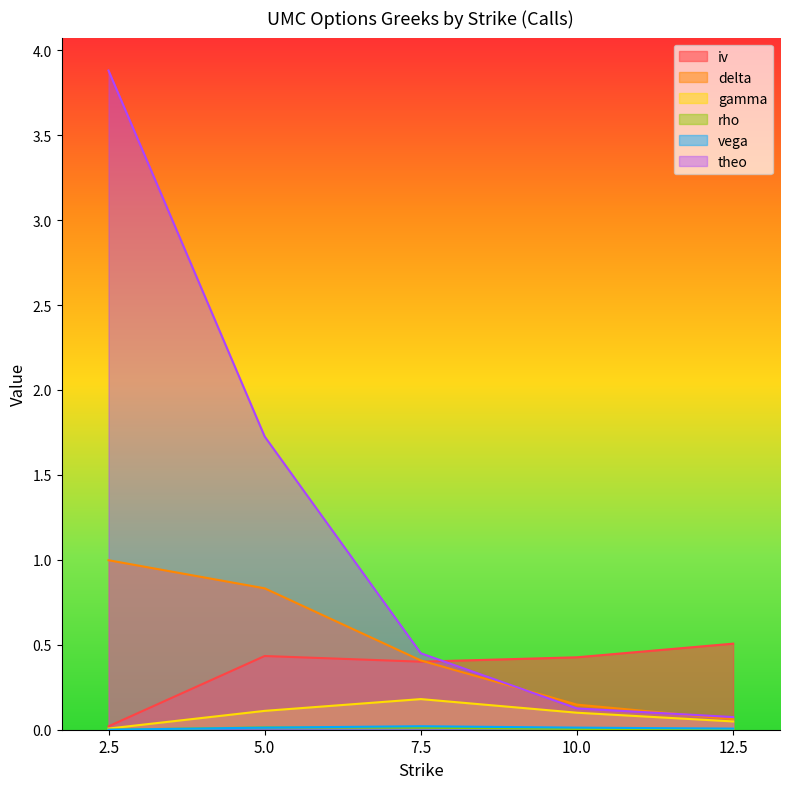

What is the maximum value shown in the chart?

3.9